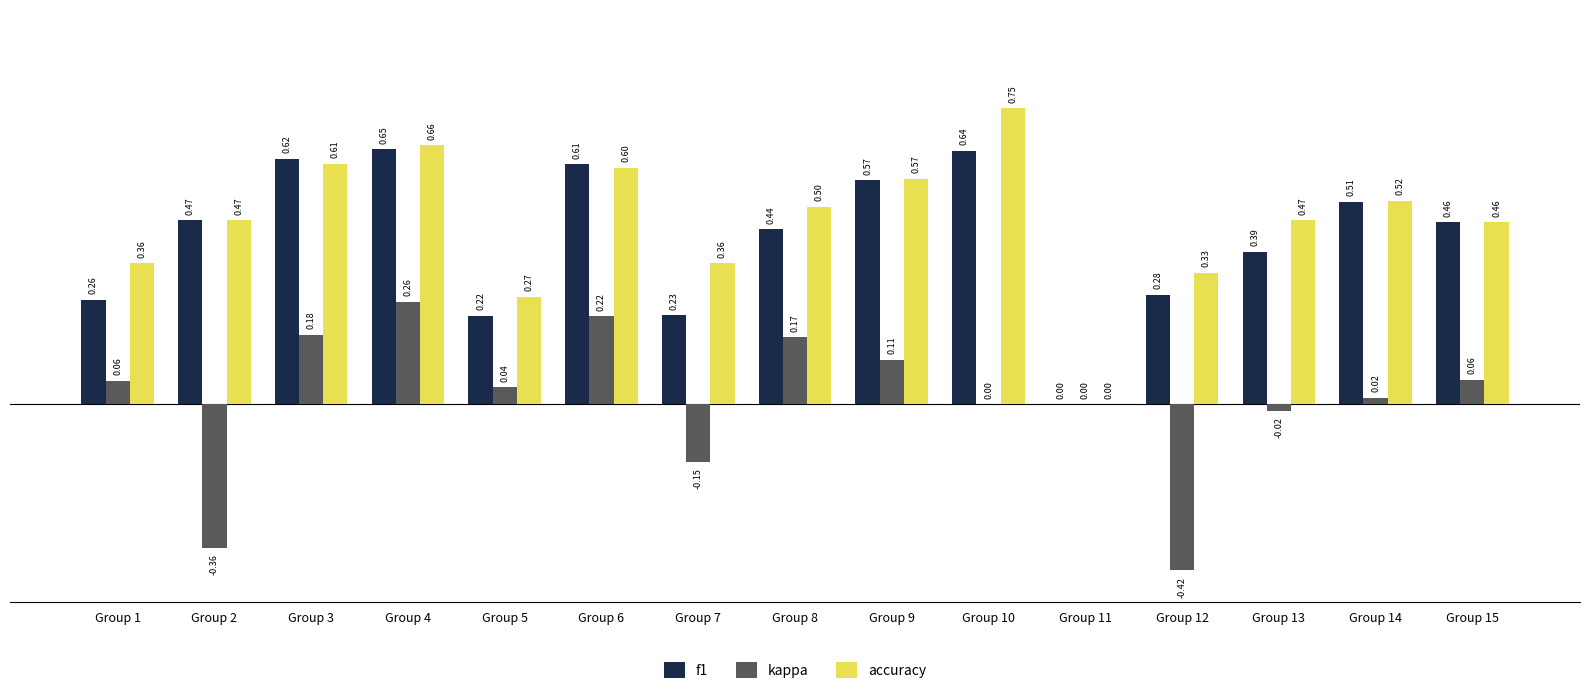

At which category is the sum across all series the highest?

Group 4